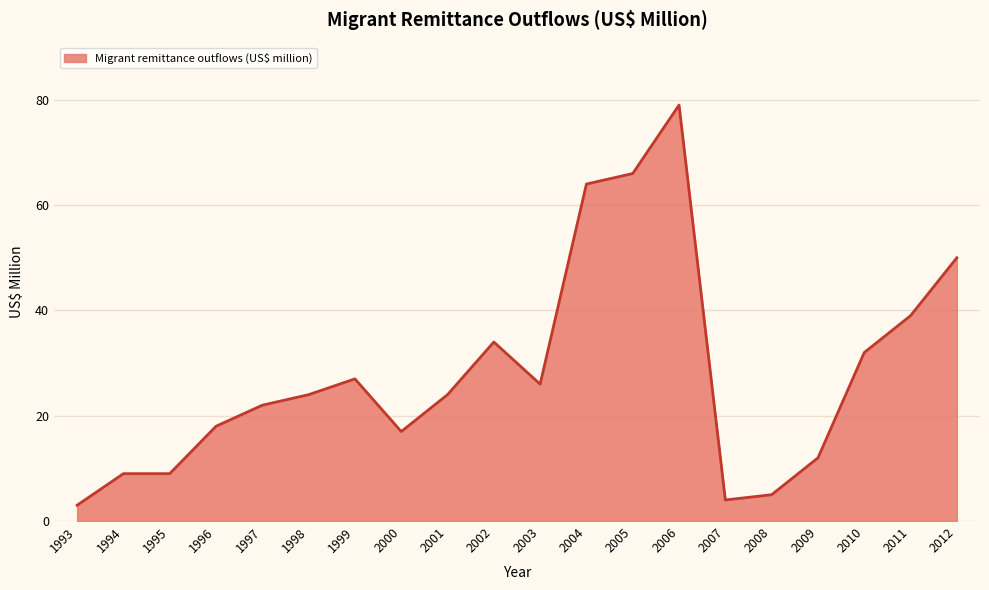

What is the difference between the maximum and minimum values?

76